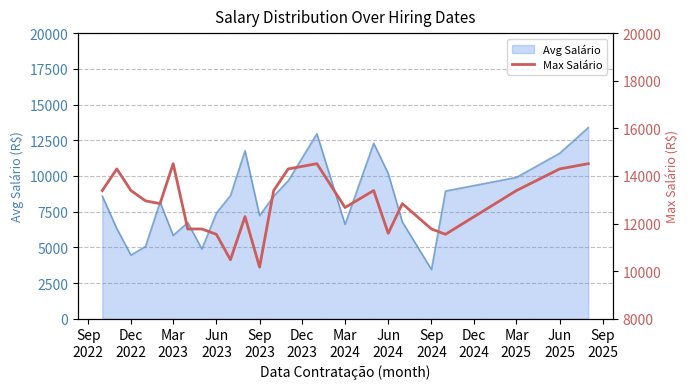

What is the highest value of the Avg Salário series?

13387.3